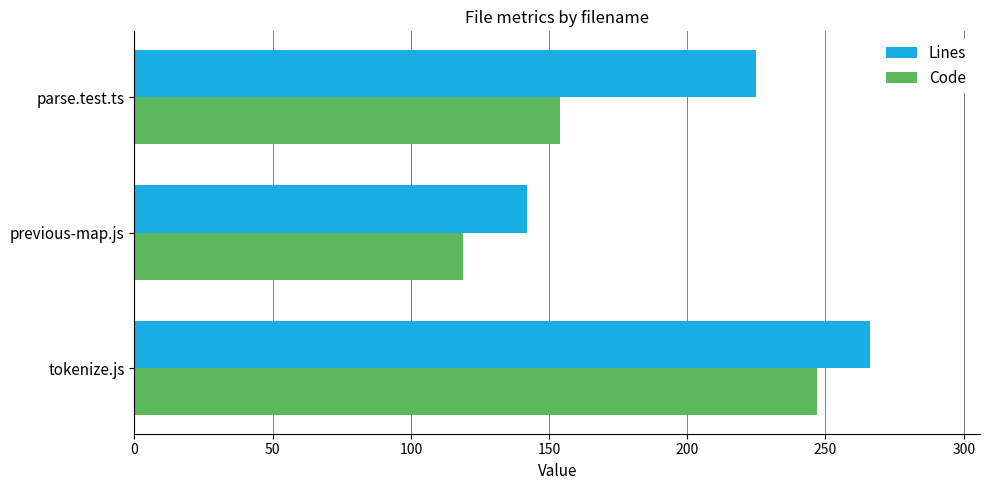

What is the difference between the maximum and second lowest values in the Lines series?

41